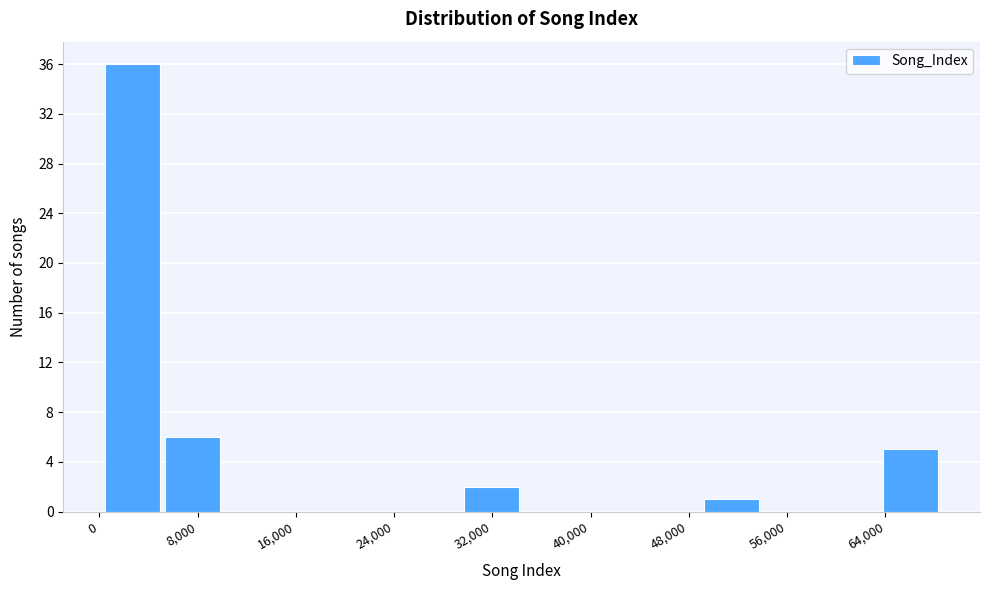

Reading left to right, transcribe this chart: for each bar, give the range it covers on the x-axis and its height. Neither the bar edges nor the heights are printed on the chart, so give them approximately, as read against the axes.

0 to 5000: 36
5000 to 10000: 6
10000 to 15000: 0
15000 to 20000: 0
20000 to 25000: 0
25000 to 30000: 0
30000 to 35000: 2
35000 to 39000: 0
39000 to 44000: 0
44000 to 49000: 0
49000 to 54000: 1
54000 to 59000: 0
59000 to 64000: 0
64000 to 69000: 5